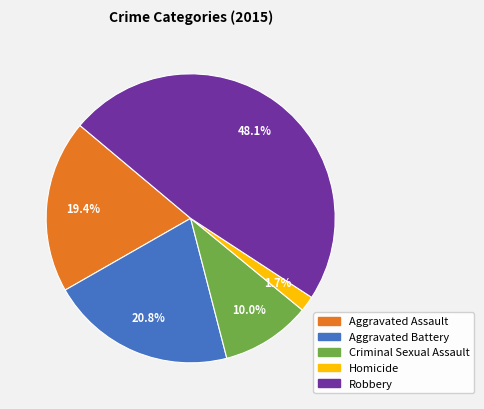

Is there any slice that represents more than half of the pie?

No